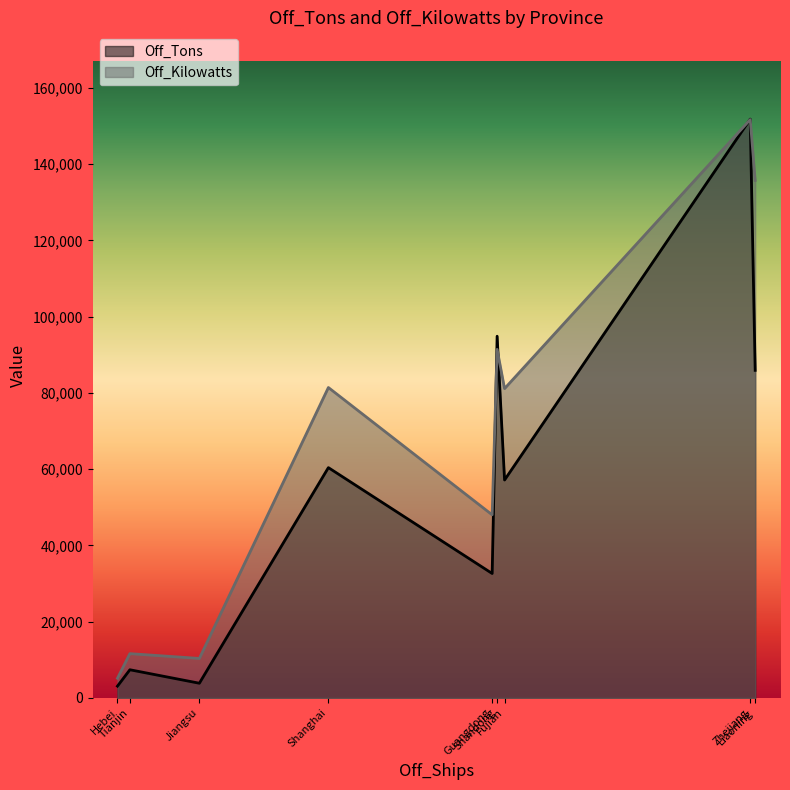

What position from the right is Shandong?

4